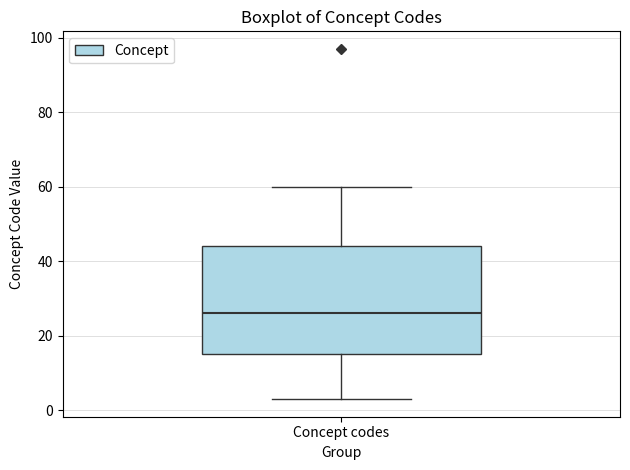

Transcribe this box plot: give where the median line is, the range the box spans, and where the two whiskers end, as read against the y-axis. The values are not printed on the chart, so give them approximately, as read against the axis.

median 26, box 16 to 44, whiskers 4 to 60